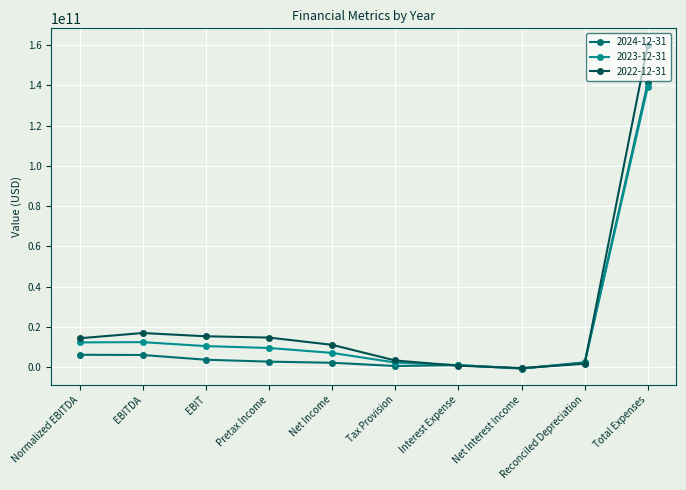

List the series in order of their overall mean, highest first.

2022-12-31, 2023-12-31, 2024-12-31